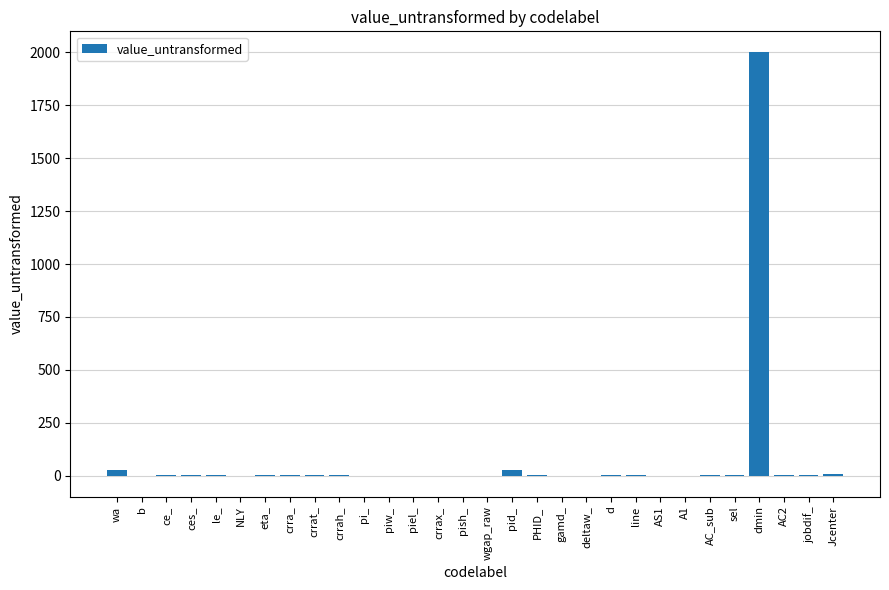

The value at piel_ is 0.0. True or false?

True